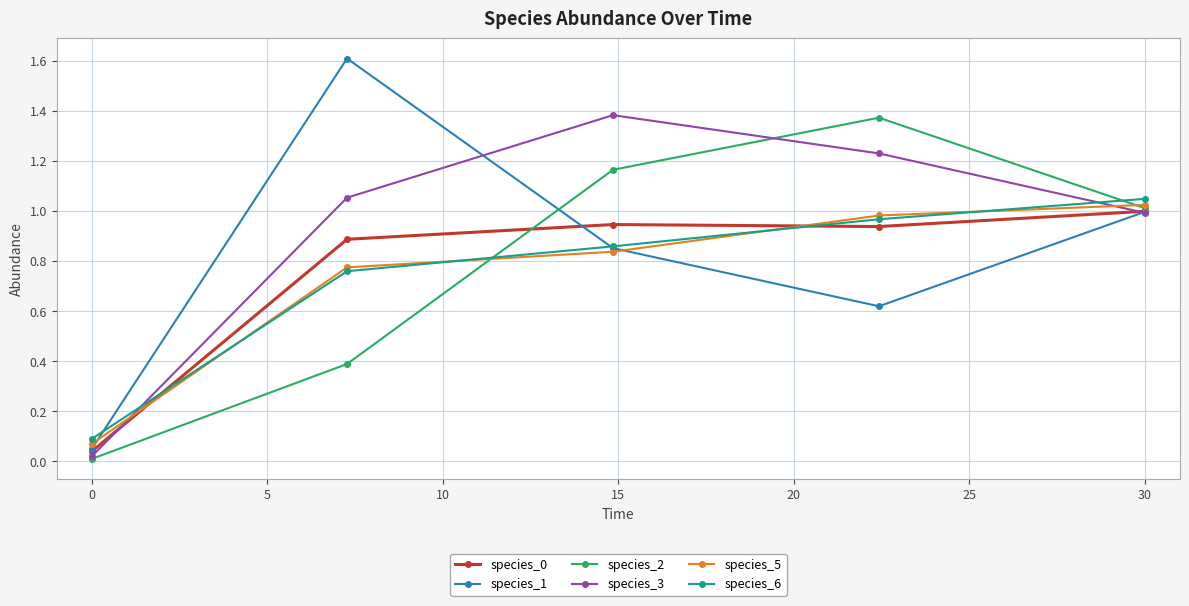

Which series has the widest spread of values?

species_1